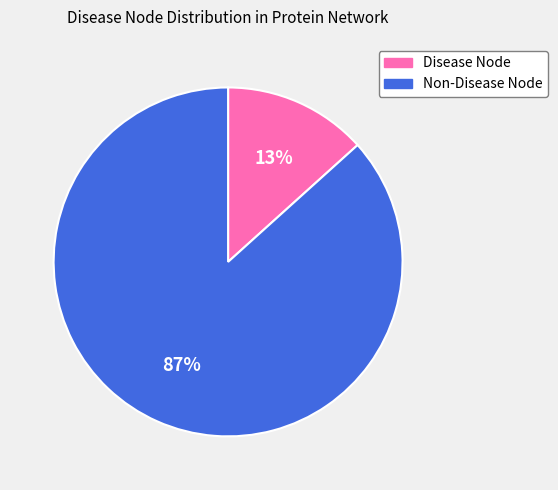

Is the sum of Non-Disease Node and Disease Node greater than half?

Yes